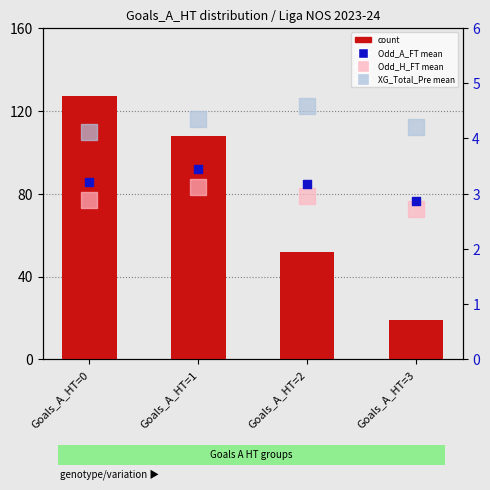

Which series has the widest spread of Y values?

count